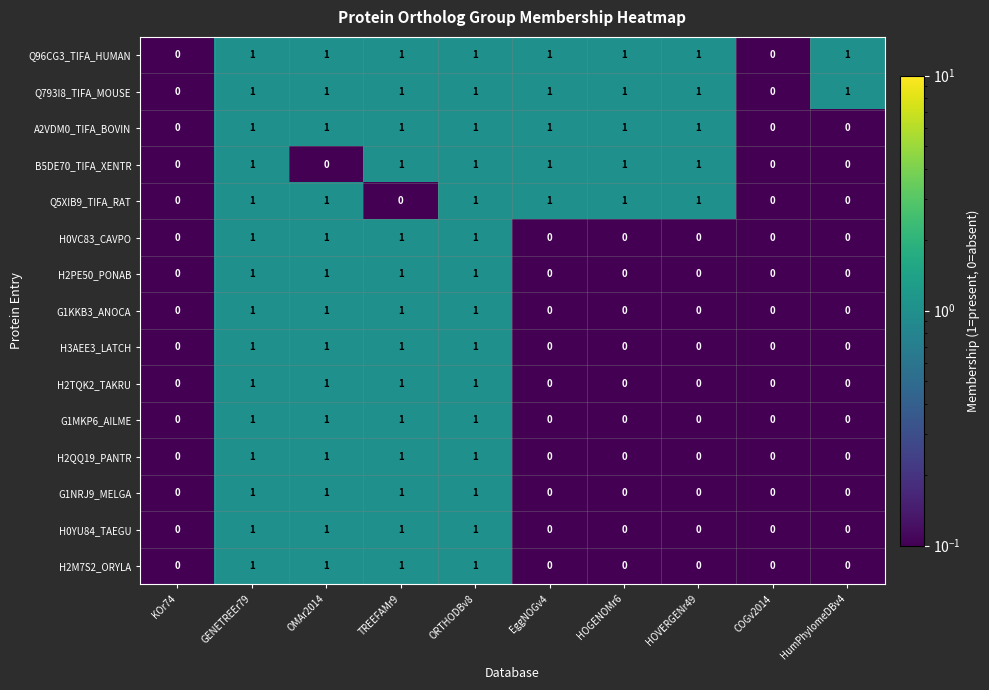

What is the sum of all A2VDM0_TIFA_BOVIN values?

7